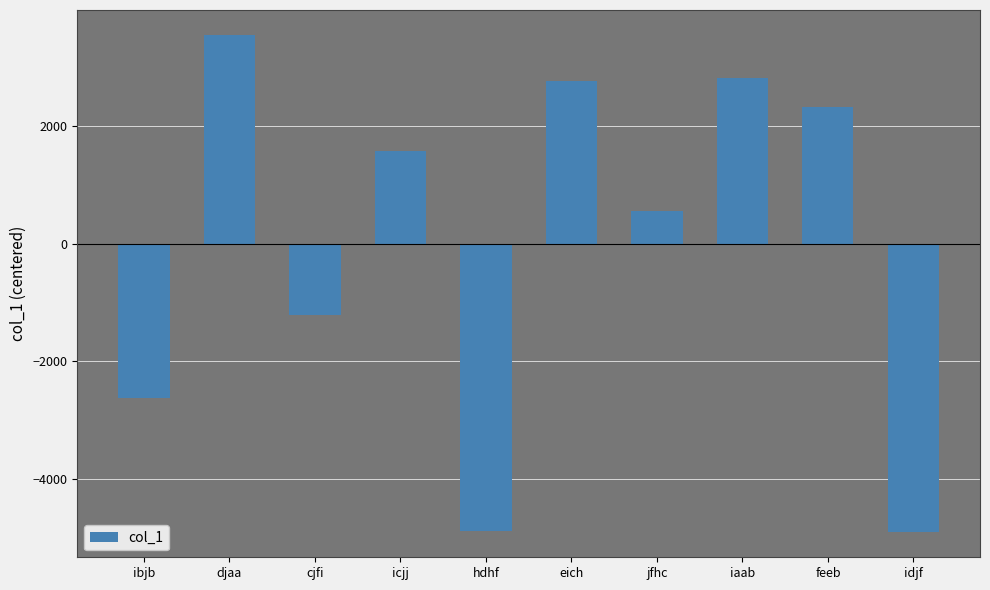

What is the value of the 10th bar from the left?

-4909.8